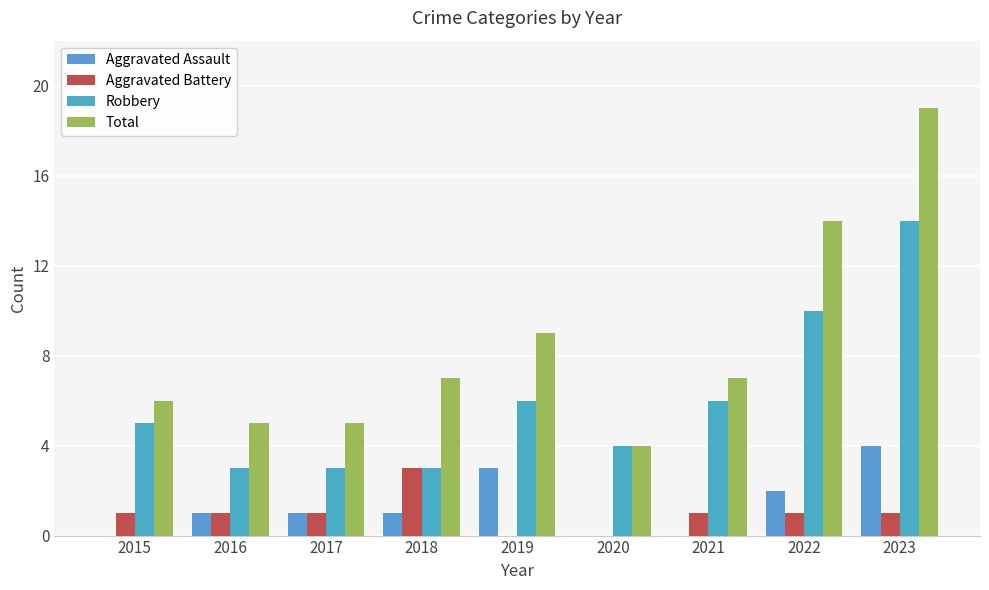

What is the total value across all series at 2018?

14